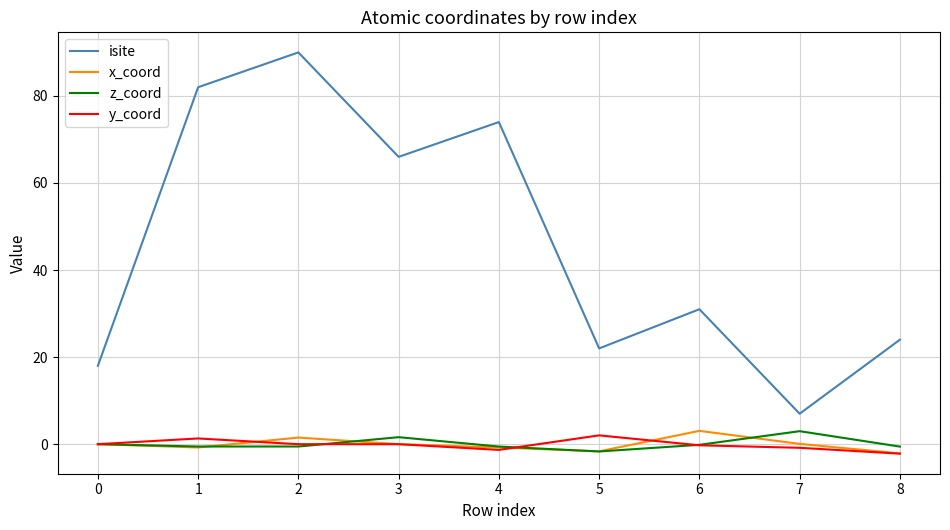

True or false: isite and y_coord cross at least once.

False